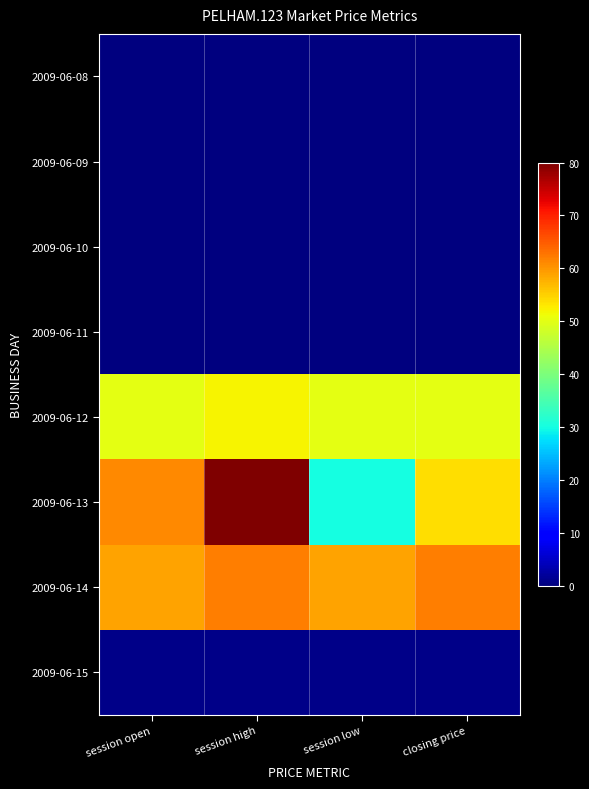

What is the greatest value displayed?

80.0